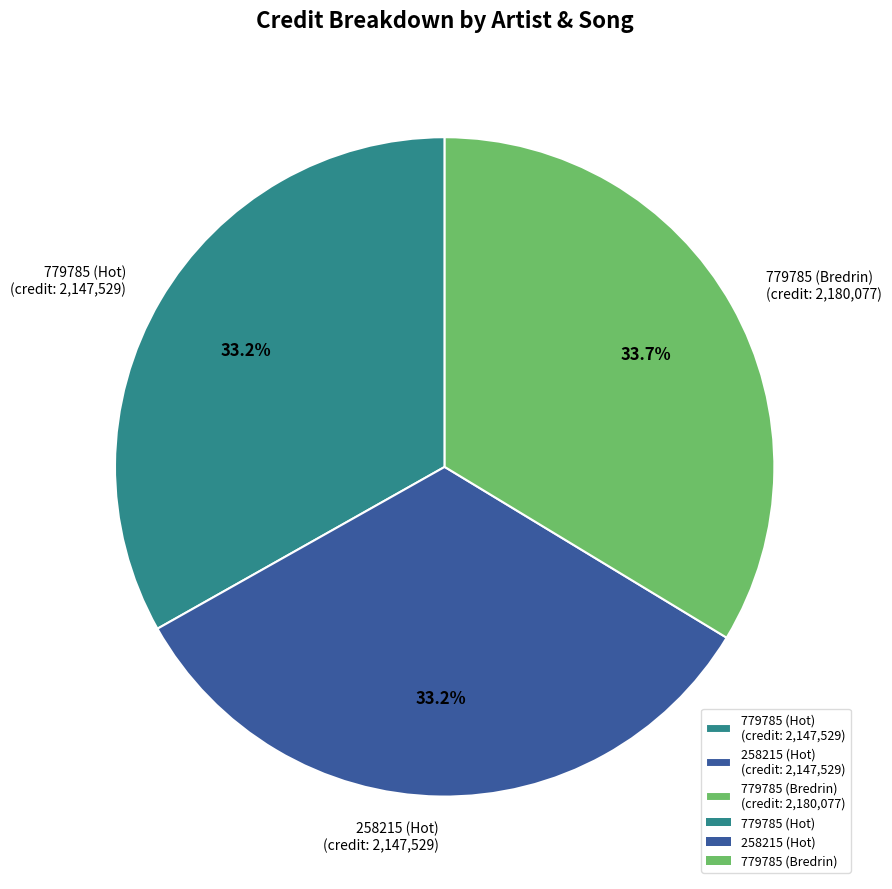

The 258215 (Hot) slice represents 26% of the pie. True or false?

False